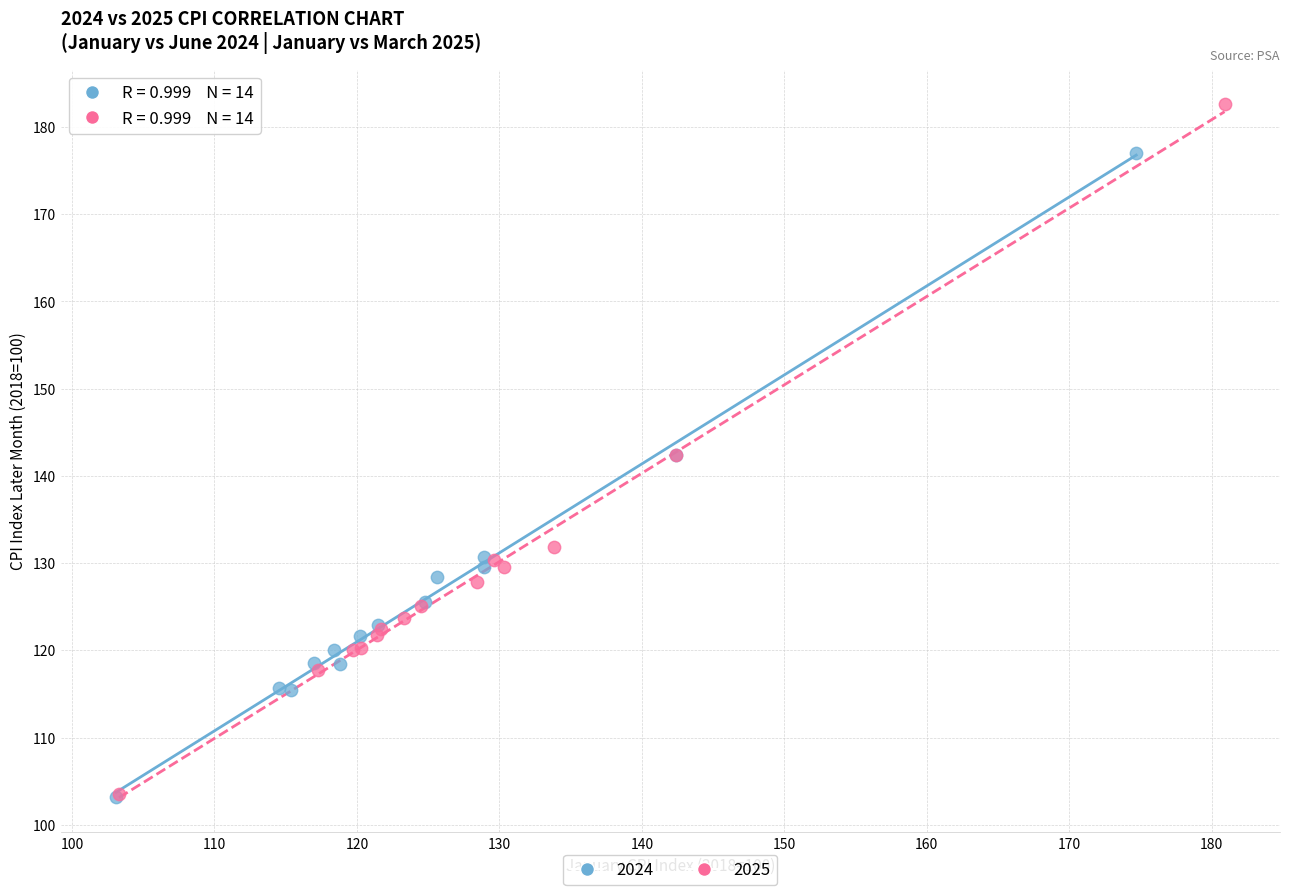

Which series has the largest Y range (max minus min)?

2025